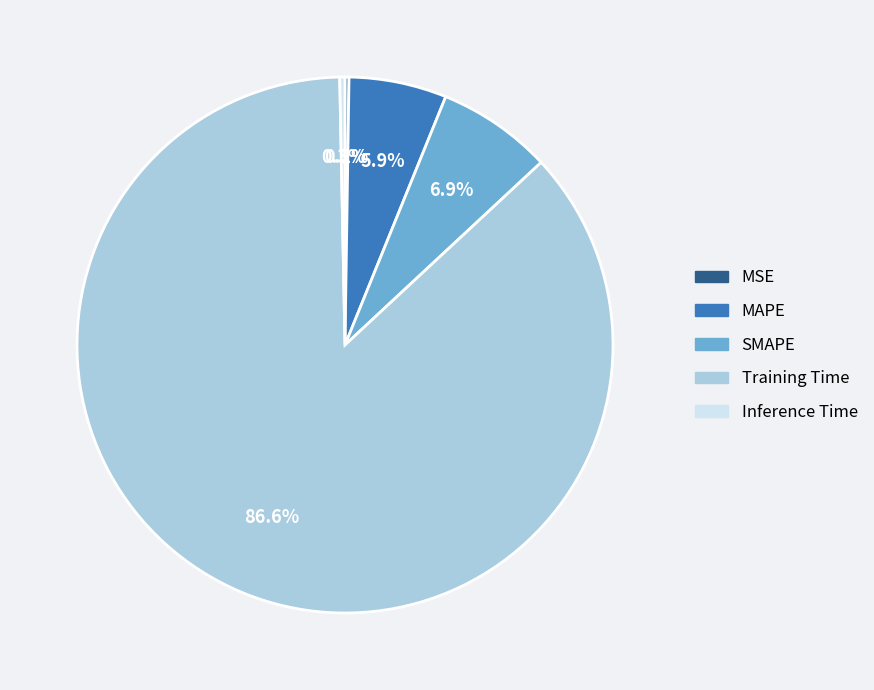

Which has a higher value, MAPE or Inference Time?

MAPE